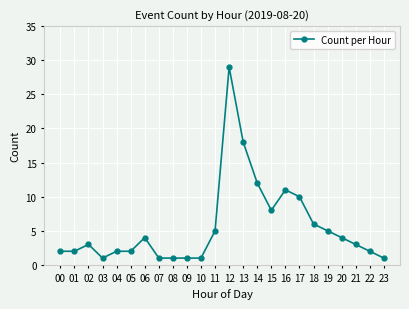

What is the value of the 20th point from the left?

5